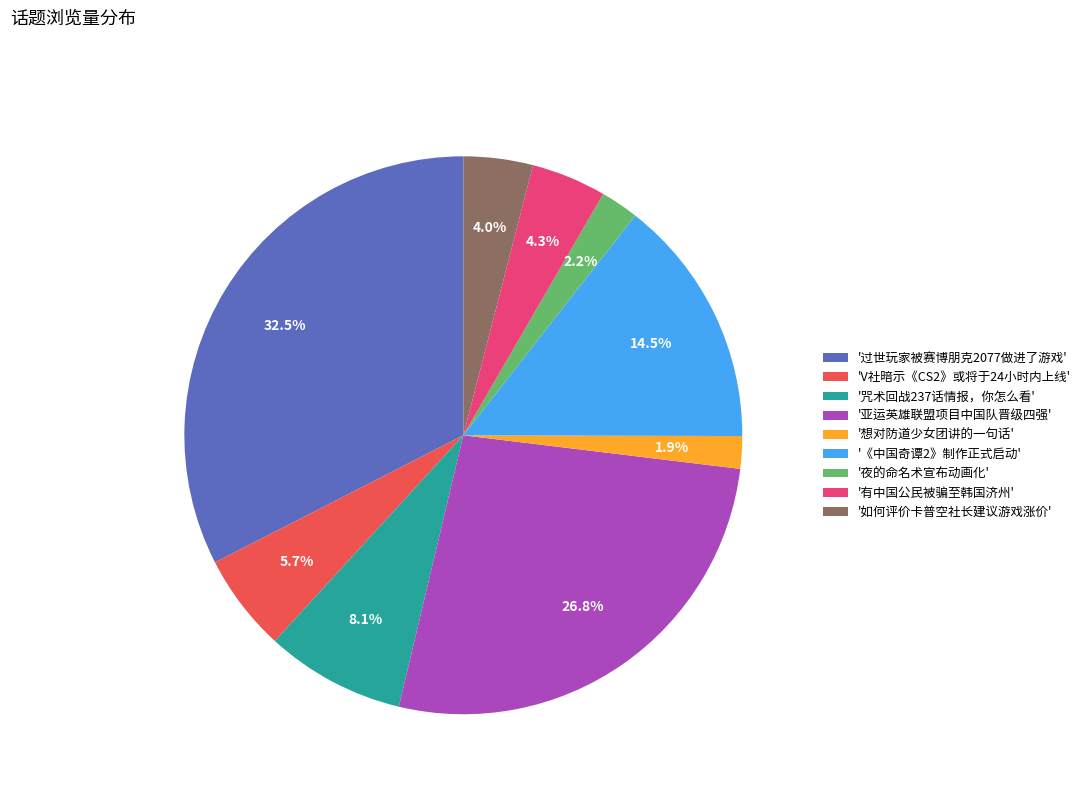

Which slice is the largest?

'过世玩家被赛博朋克2077做进了游戏'